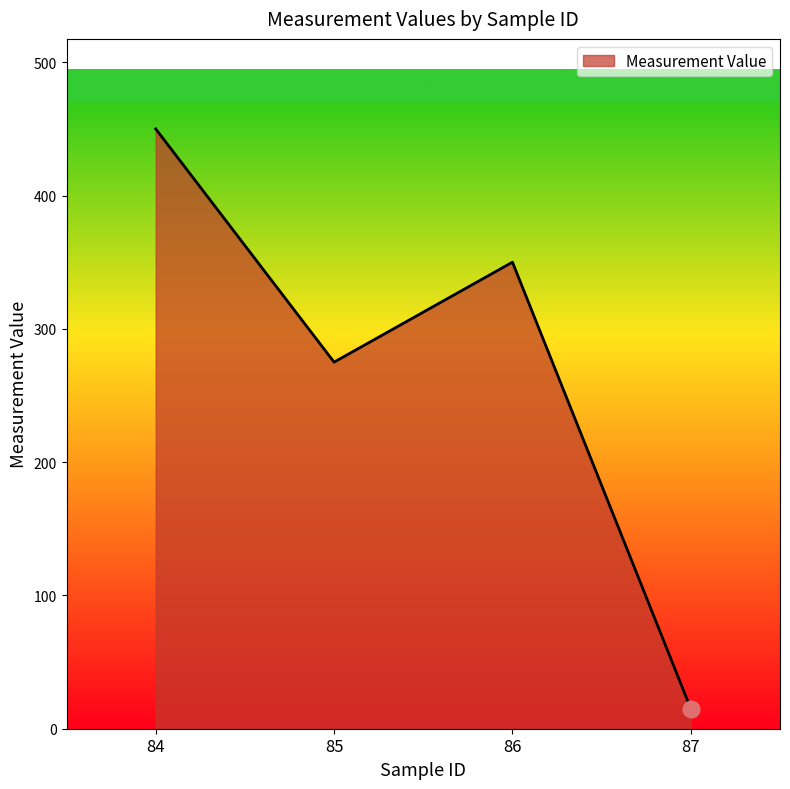

True or false: the data has more than 0 interior local peaks.

True